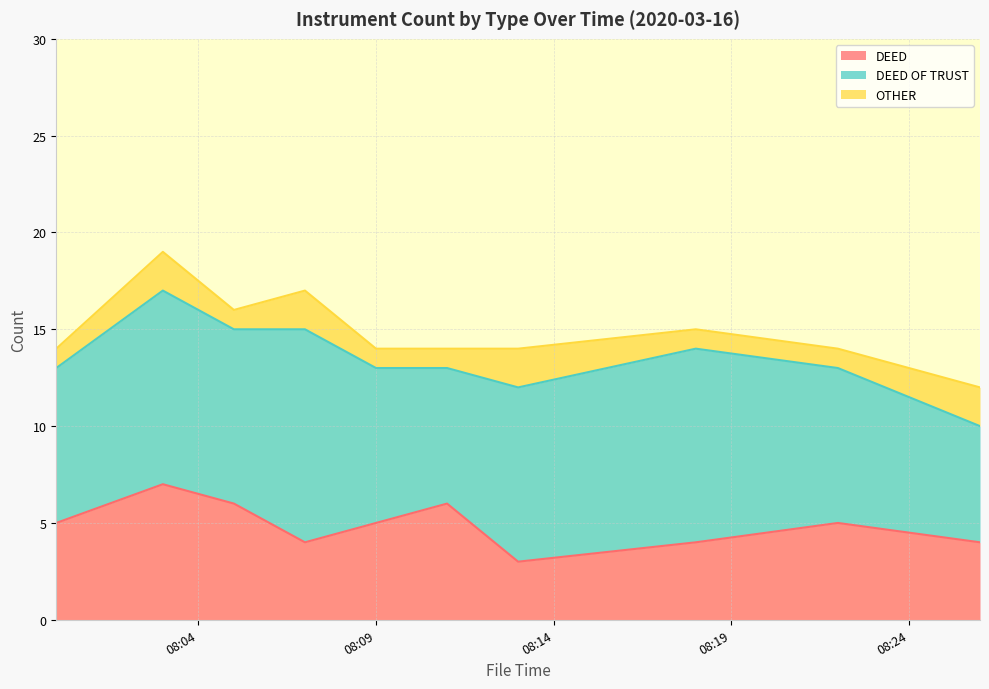

What are all the series names shown in the legend?

DEED, DEED OF TRUST, OTHER